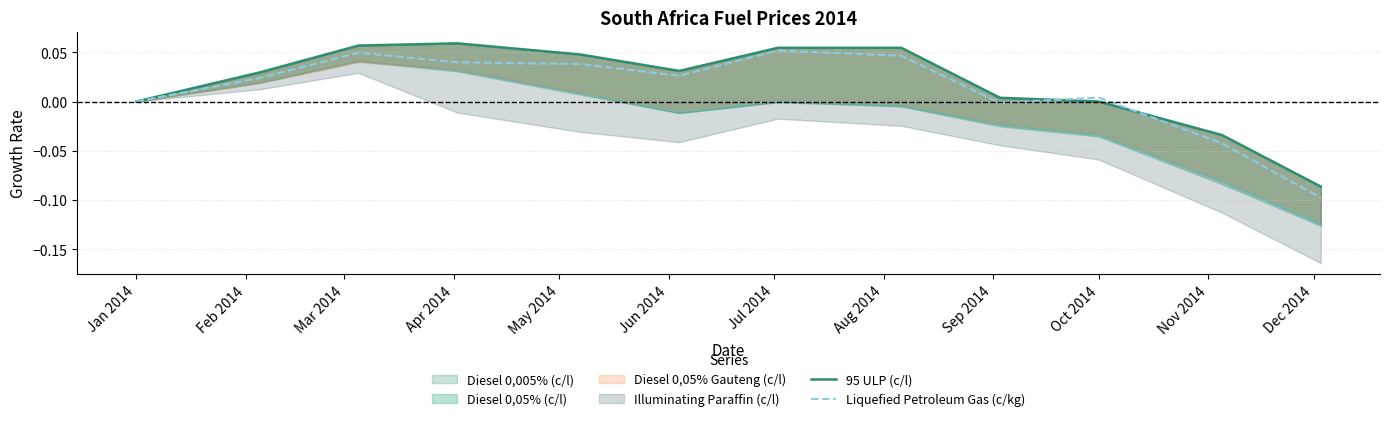

True or false: Liquefied Petroleum Gas (c/kg) has more than 0 interior local peaks.

True